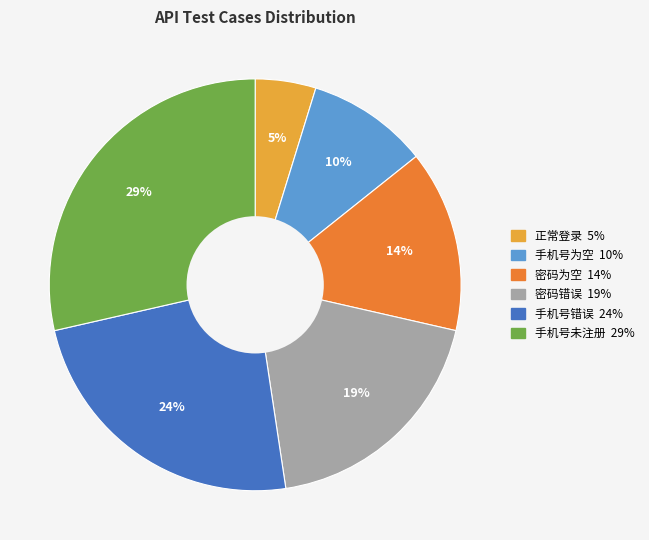

What is the smallest slice in the pie chart?

正常登录